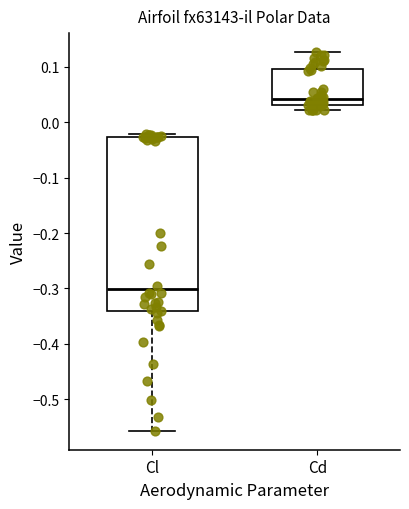

Where does the median line of the box for Cd sit on the y-axis? The values are not printed on the chart, so give them approximately, as read against the axis.

0.04